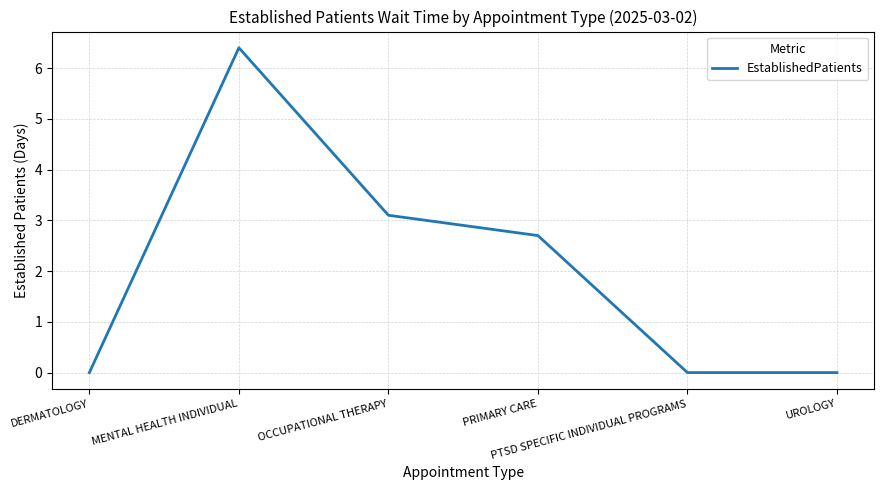

True or false: there are more than 2 points higher than both neighbors.

False